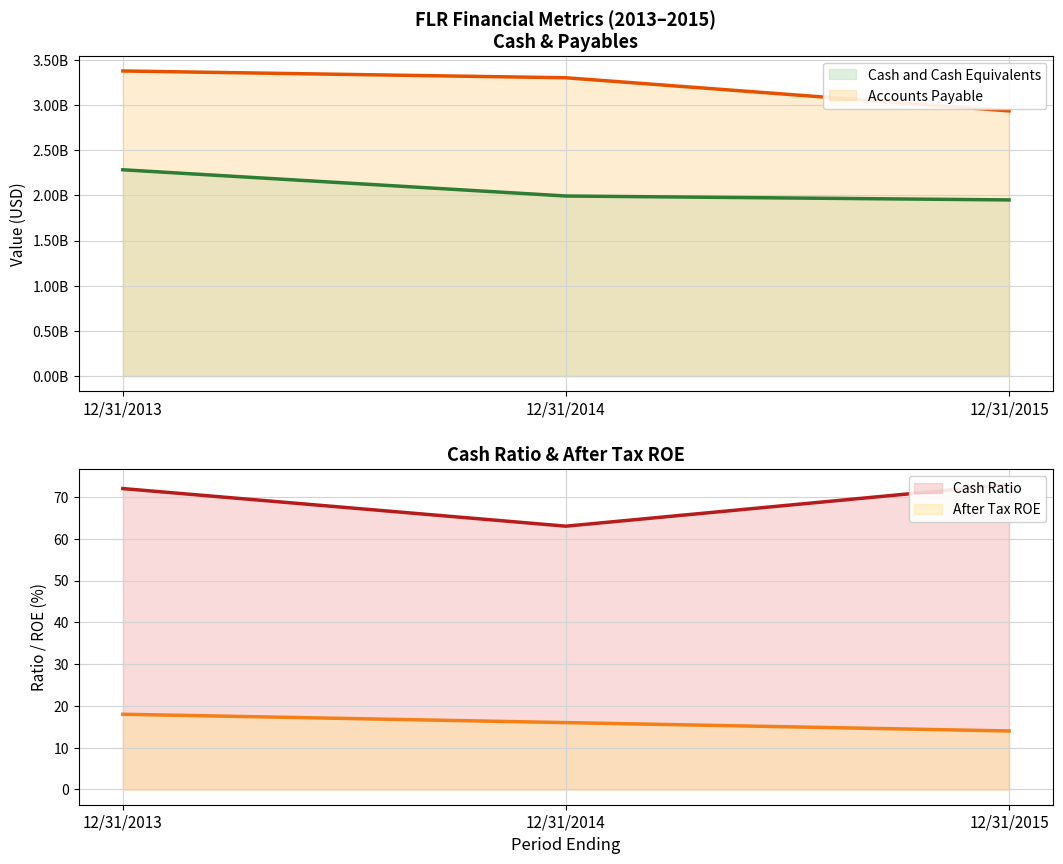

Reading left to right, list all the values displayed in this chart.

Cash and Cash Equivalents: 12/31/2013=2283582000	12/31/2014=1993125000	12/31/2015=1949886000
Accounts Payable: 12/31/2013=3377321000	12/31/2014=3302111000	12/31/2015=2935352000
Cash Ratio: 12/31/2013=72	12/31/2014=63	12/31/2015=73
After Tax ROE: 12/31/2013=18	12/31/2014=16	12/31/2015=14